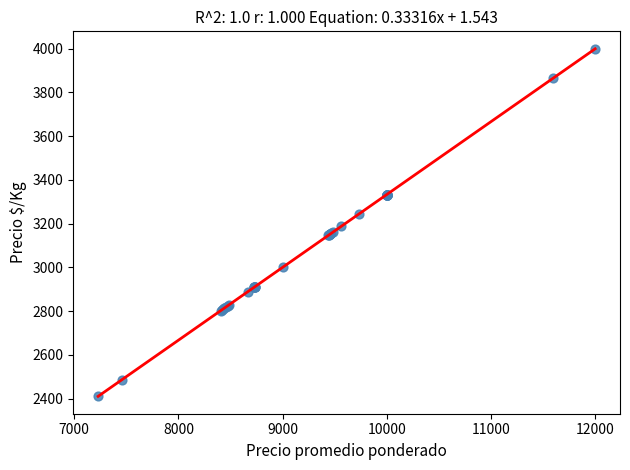

What Y value in the scatter plot is closest to 3205?

3187